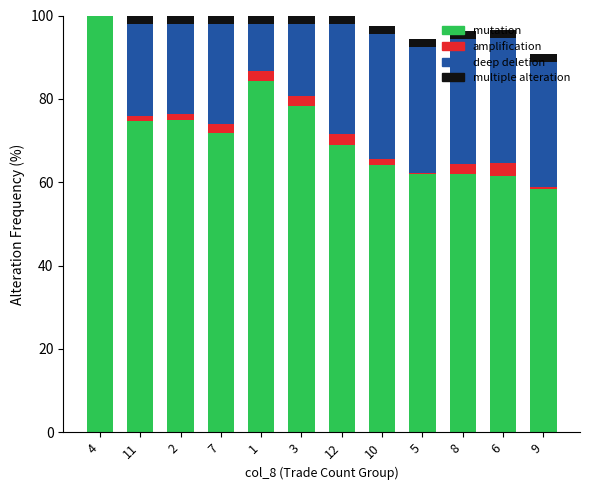

Which series has the largest total across all categories?

mutation